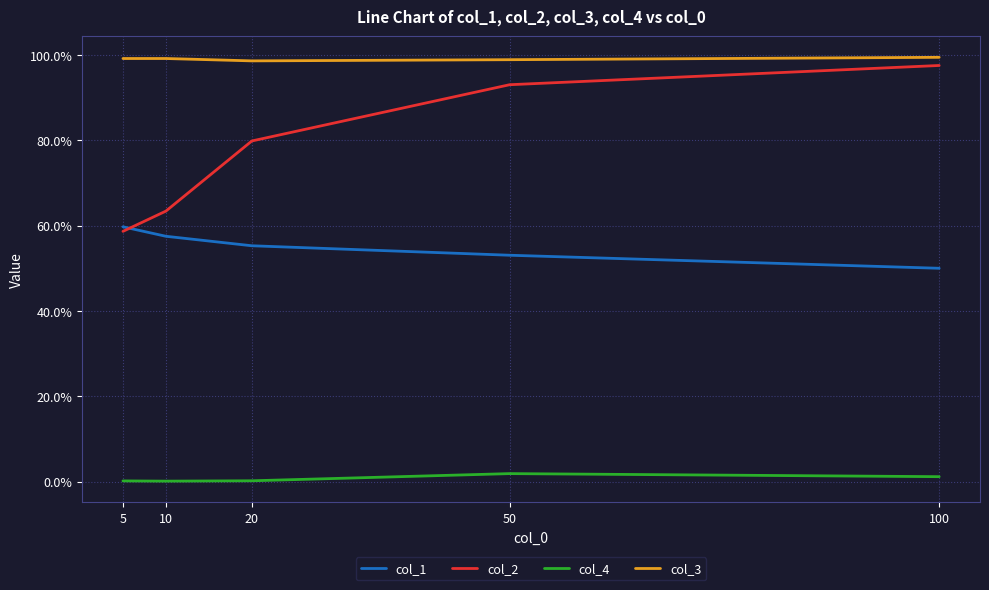

List the labels in order of col_4 value, smallest first.

10, 5, 20, 100, 50